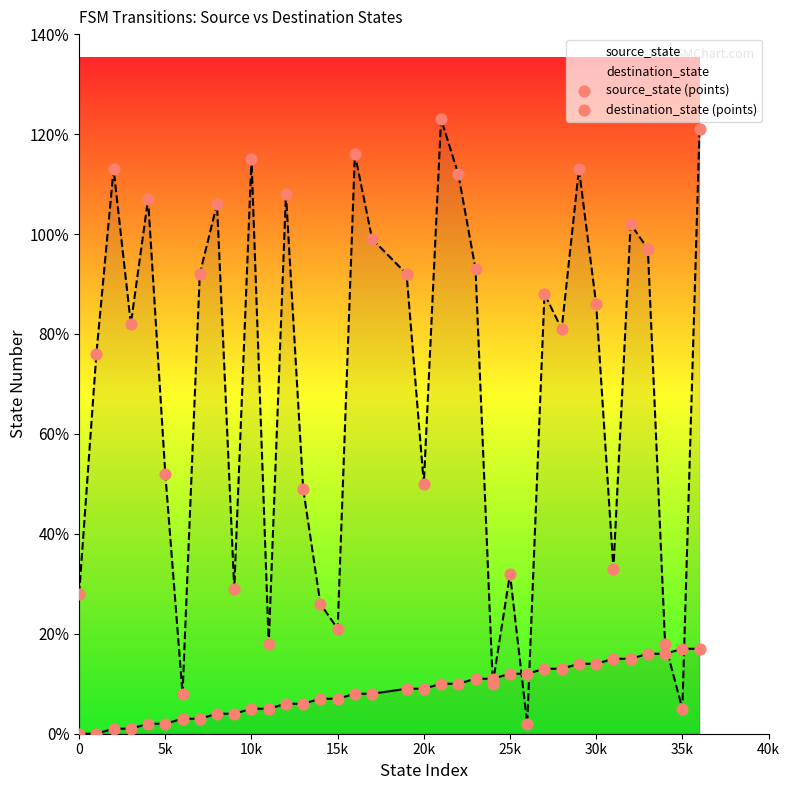

Which series contains the lowest Y value?

source_state (points)